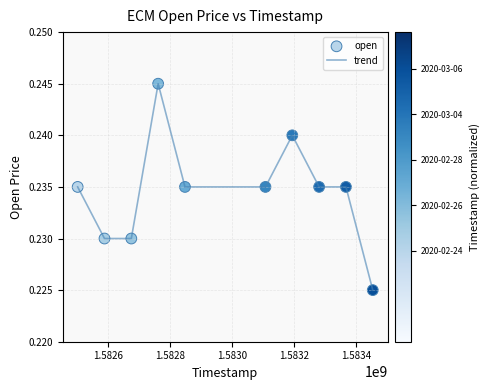

How many lines are shown in the chart?

1